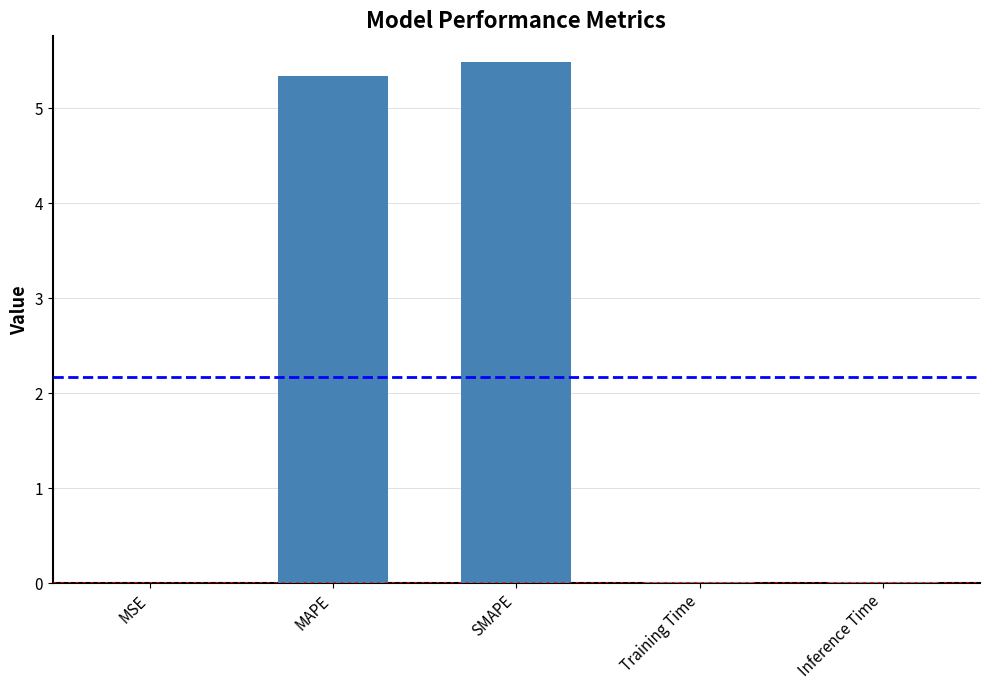

How many series are shown in this chart?

1